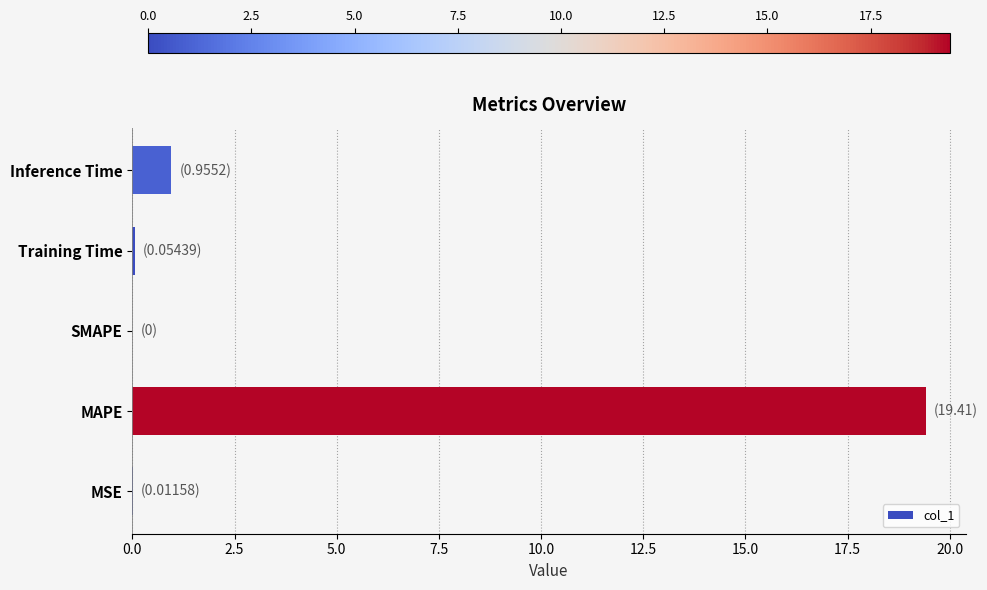

Are the bars horizontal?

Yes